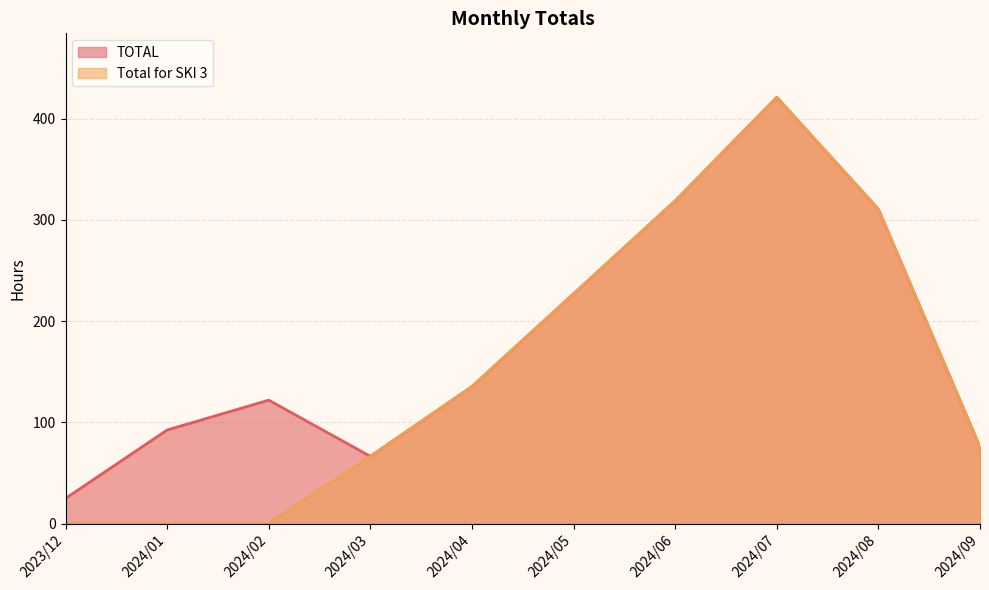

At which label does TOTAL reach its minimum?

2023/12